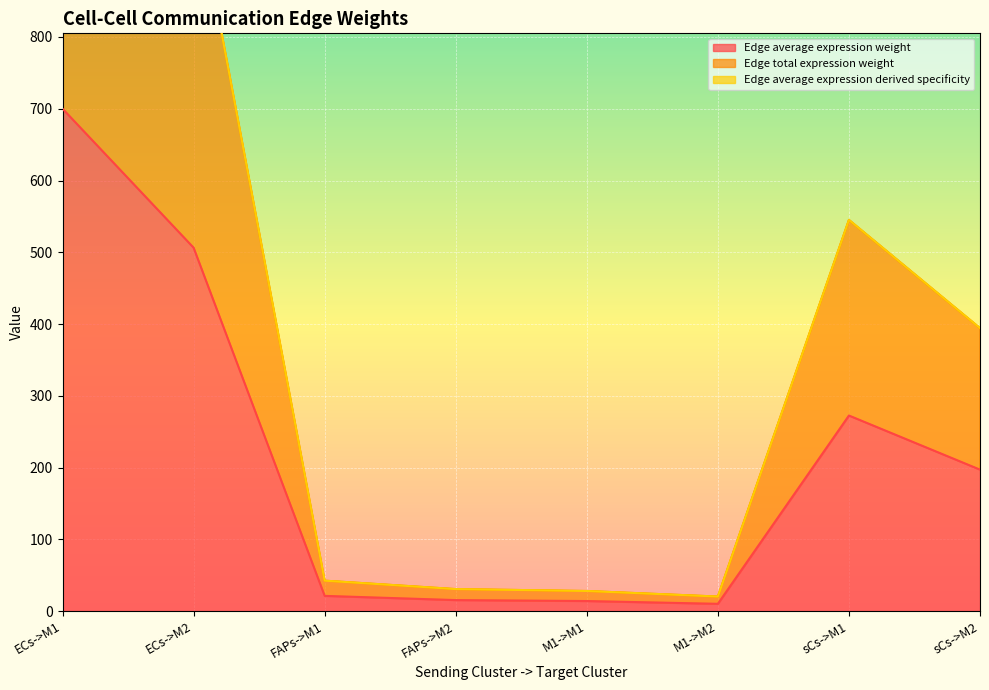

What is the label of the 5th point from the left?

M1->M1